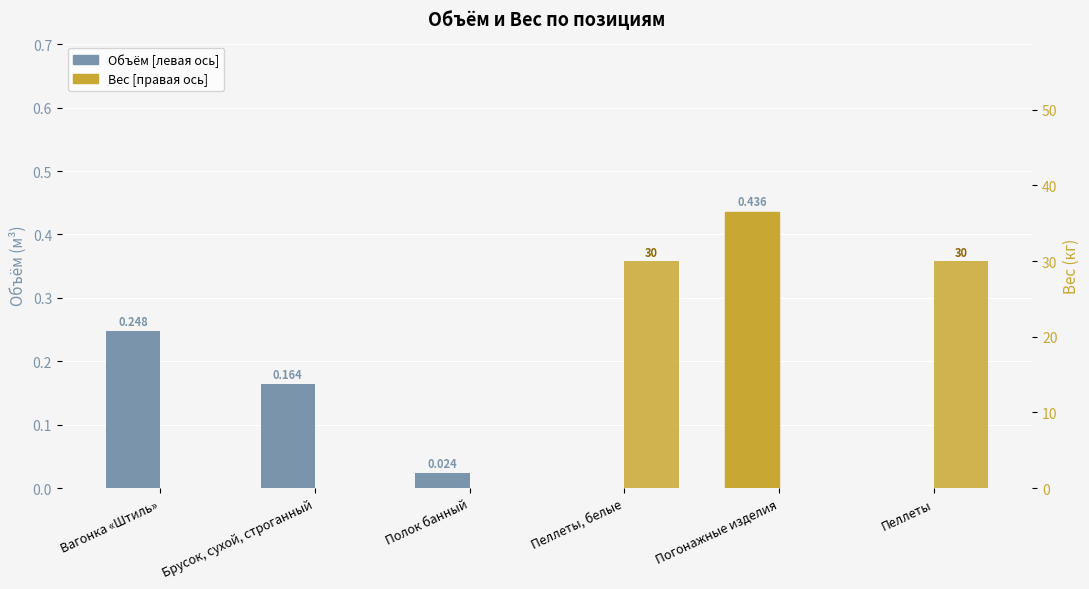

What is the highest value of the Вес [правая ось] series?

30.0